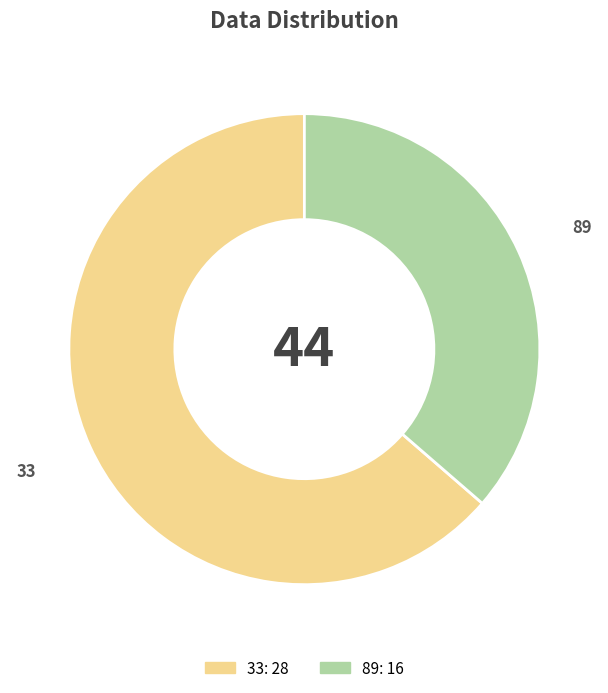

Count the number of slices in the pie.

2